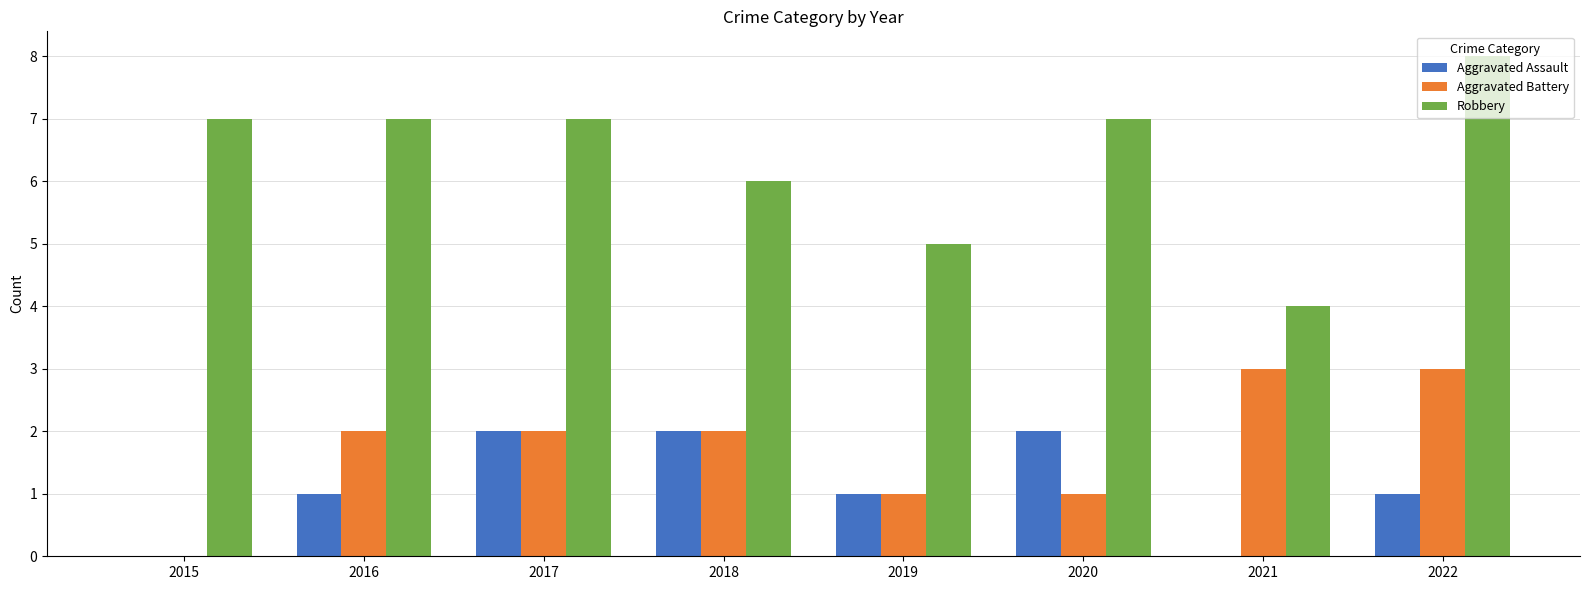

The Aggravated Assault series shows 0 at 2015. True or false?

True